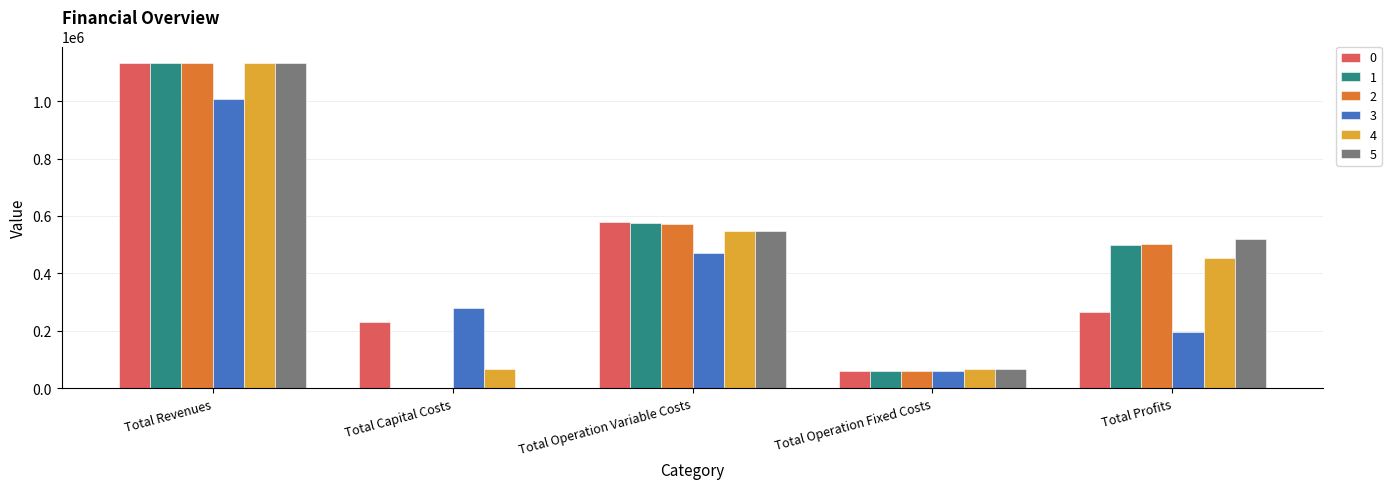

Which category has the highest value in the 1 series?

Total Revenues